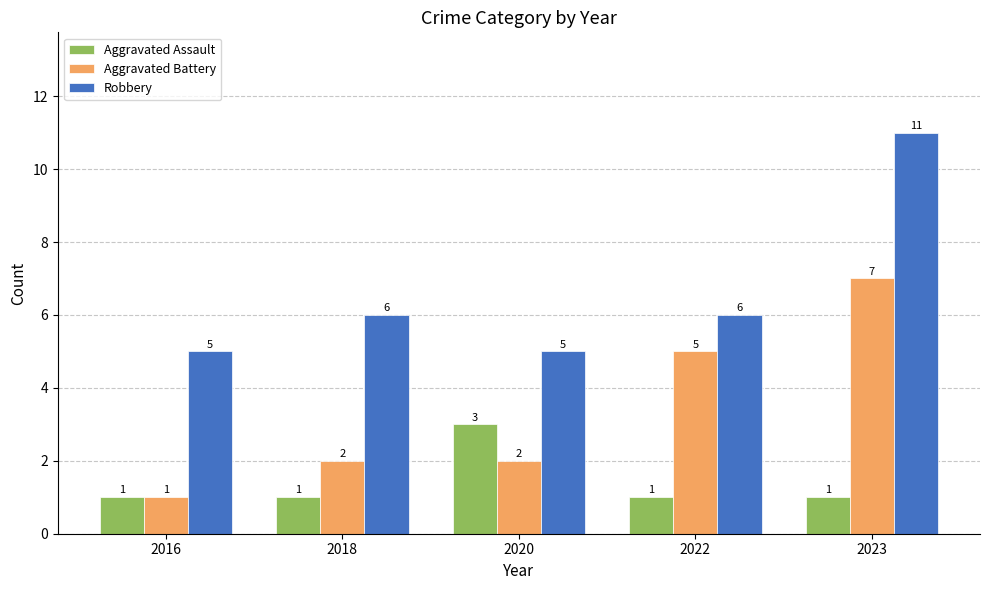

List the series in order of their peak value, highest first.

Robbery, Aggravated Battery, Aggravated Assault